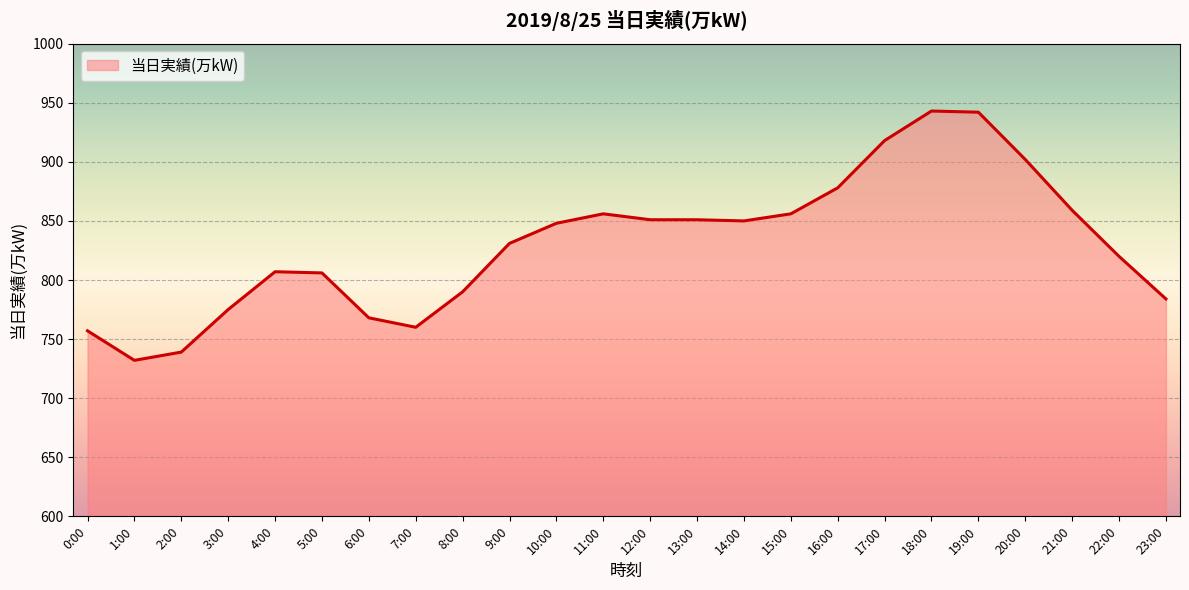

What is the difference between the second highest and minimum values?

210